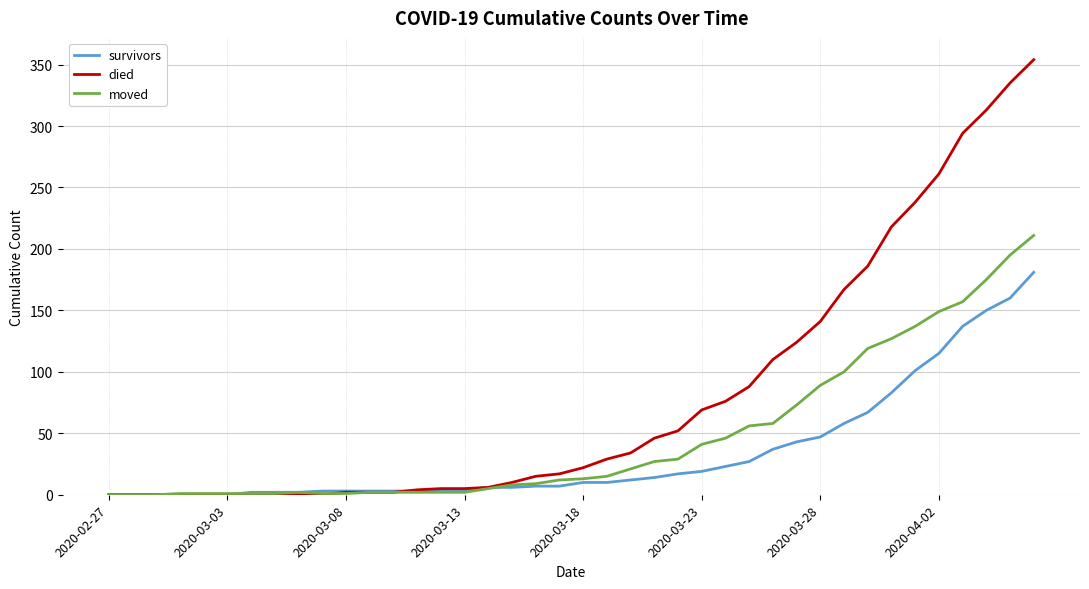

Which series has the largest total across all categories?

died